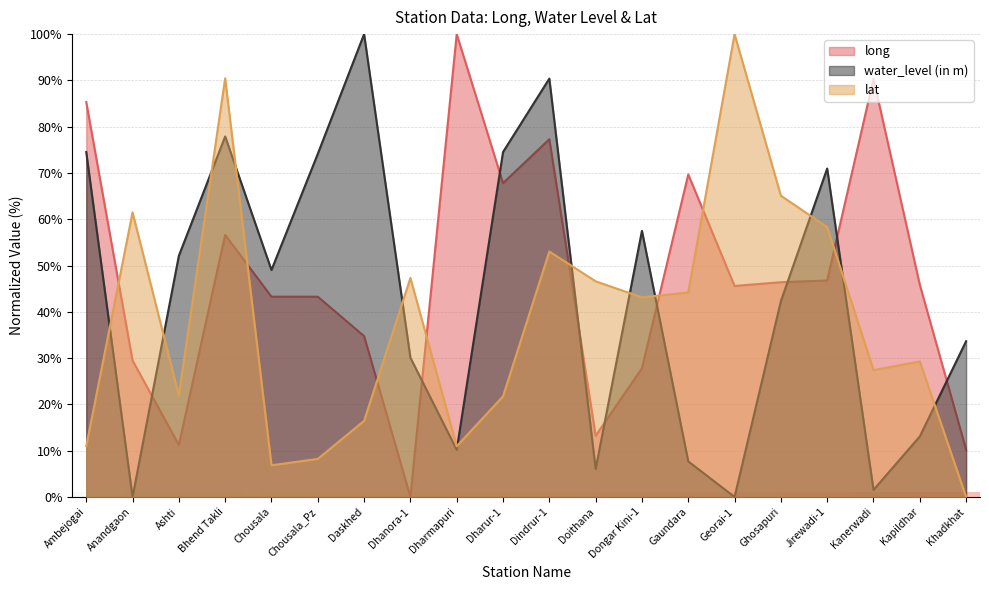

Which label corresponds to the smallest value in the chart?

Dhanora-1